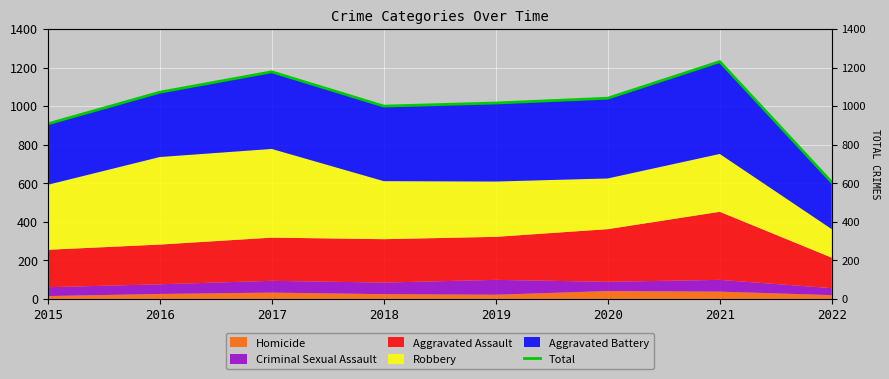

Where is the first local minimum?

2018